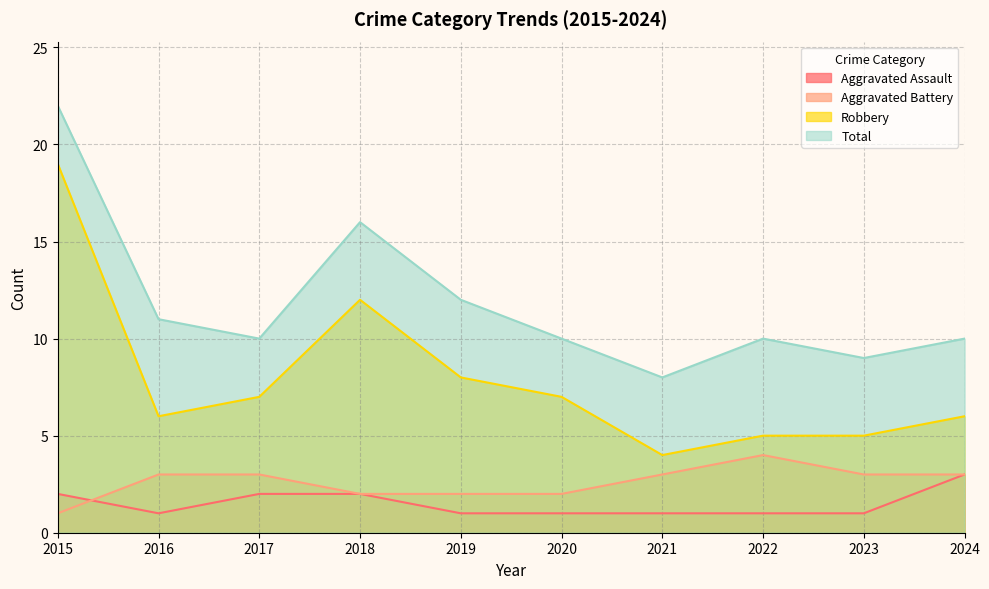

Count the Aggravated Battery values in the range 2 to 3.

8